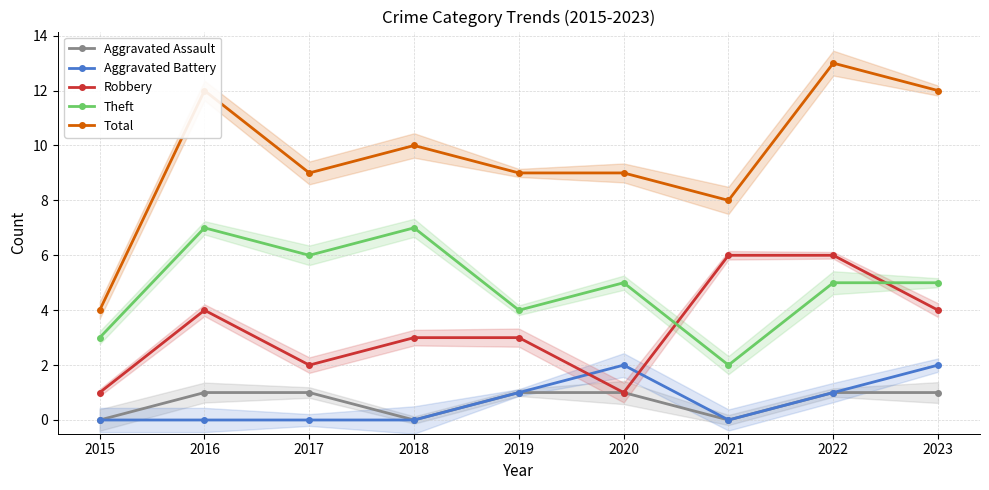

Is the value of Aggravated Battery at 2019 greater than the value of Robbery at 2021?

No